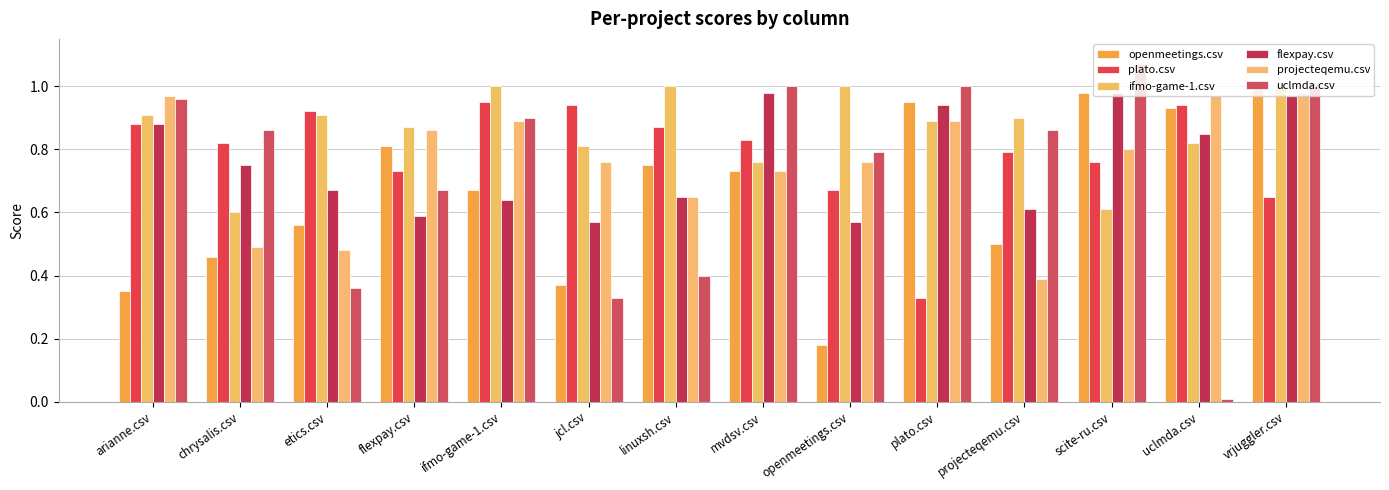

The openmeetings.csv series shows 0.5 at chrysalis.csv. True or false?

True